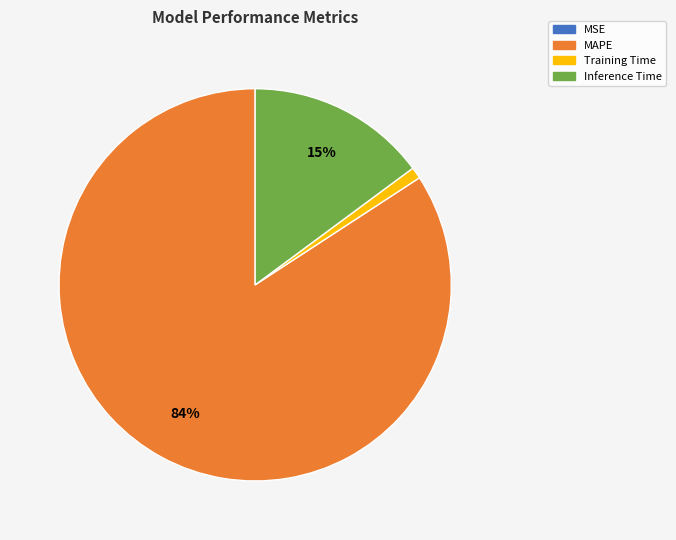

Does MAPE account for over 50% of the chart?

Yes